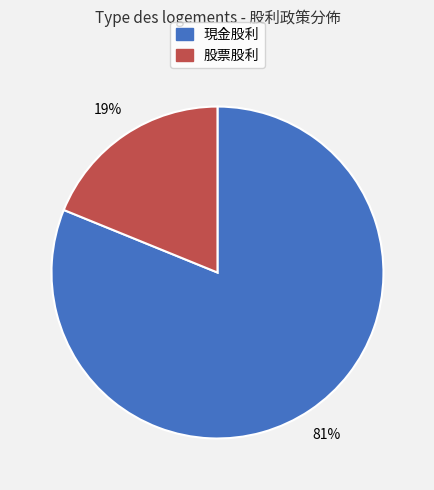

Rank the categories by value from highest to lowest.

現金股利, 股票股利